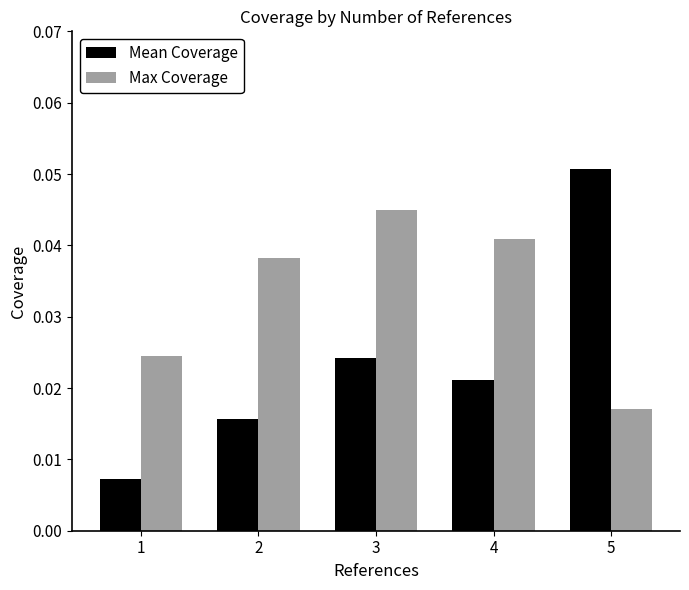

Which series changed the most between 4 and 5?

Mean Coverage